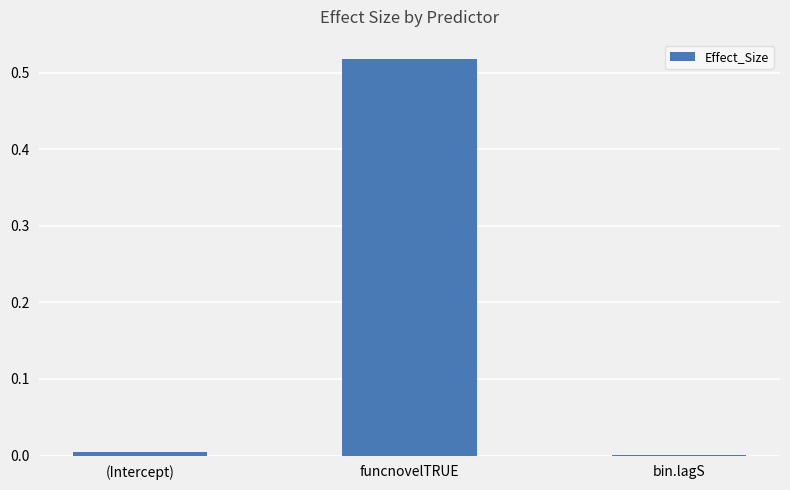

What is the average value?

0.2